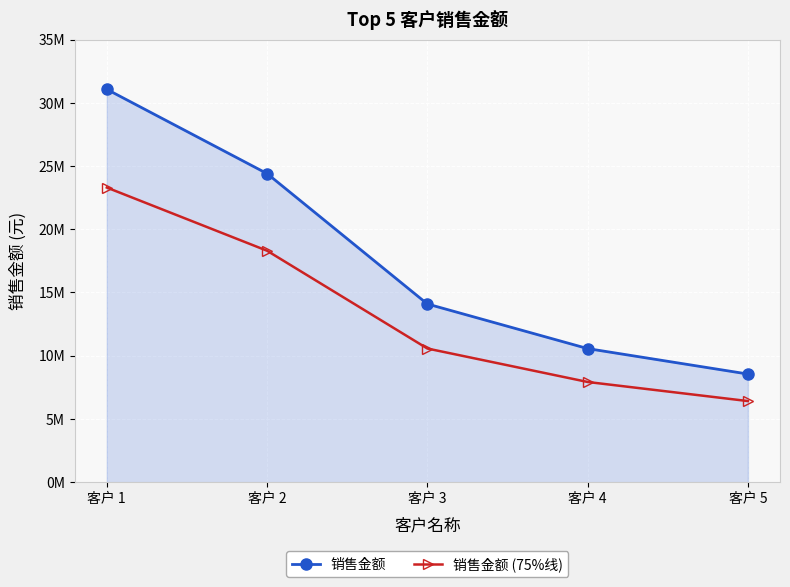

Reading left to right, what are all the values shown in this chart?

销售金额: 客户 1=31063934.7	客户 2=24399536.0	客户 3=14090179.8	客户 4=10563179.0	客户 5=8549995.4
销售金额 (75%线): 客户 1=23297951.0	客户 2=18299652.0	客户 3=10567634.8	客户 4=7922384.2	客户 5=6412496.5